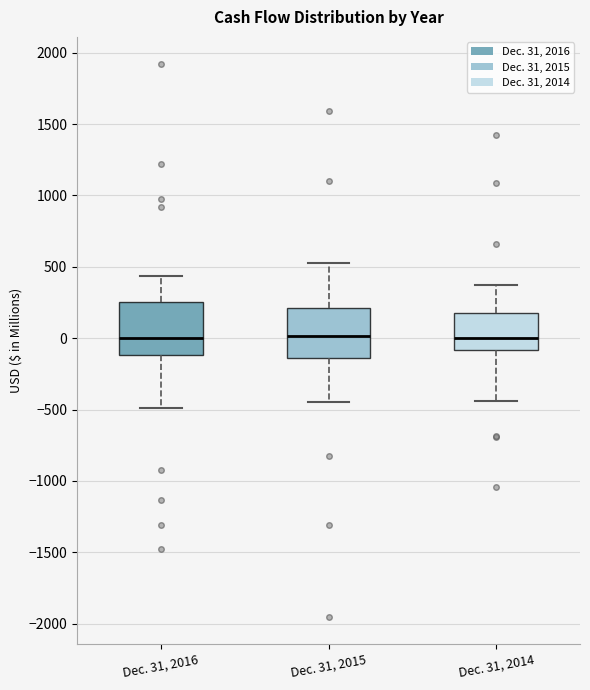

Reading left to right, transcribe this box plot: for each box, give where its median line is, the range the box spans, and where its two whiskers end, as read against the y-axis. The values are not printed on the chart, so give them approximately, as read against the axis.

Dec. 31, 2016: median 0, box -100 to 250, whiskers -500 to 450
Dec. 31, 2015: median 0, box -150 to 200, whiskers -450 to 550
Dec. 31, 2014: median 0, box -100 to 200, whiskers -450 to 400